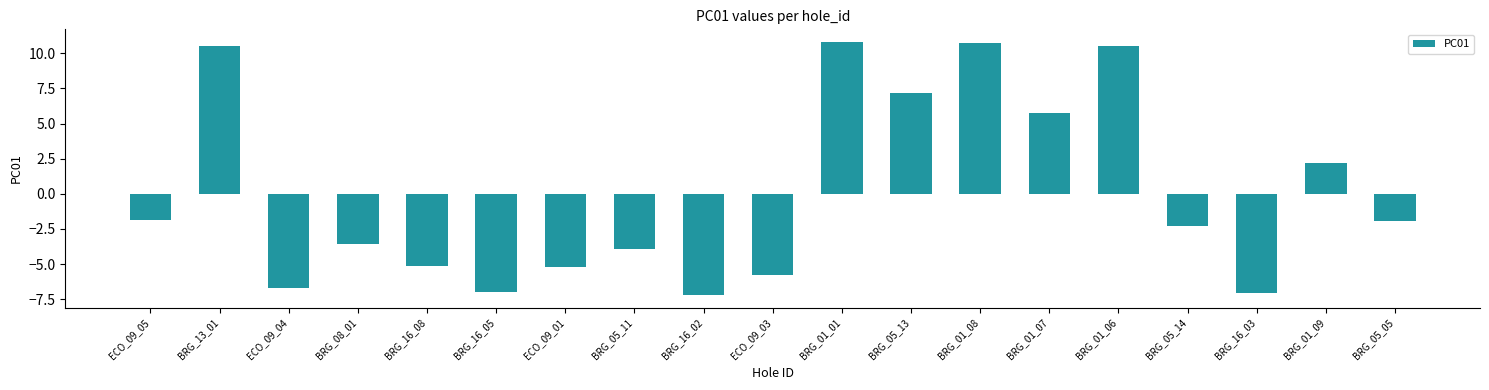

What is the approximate value at BRG_05_11?

-3.9